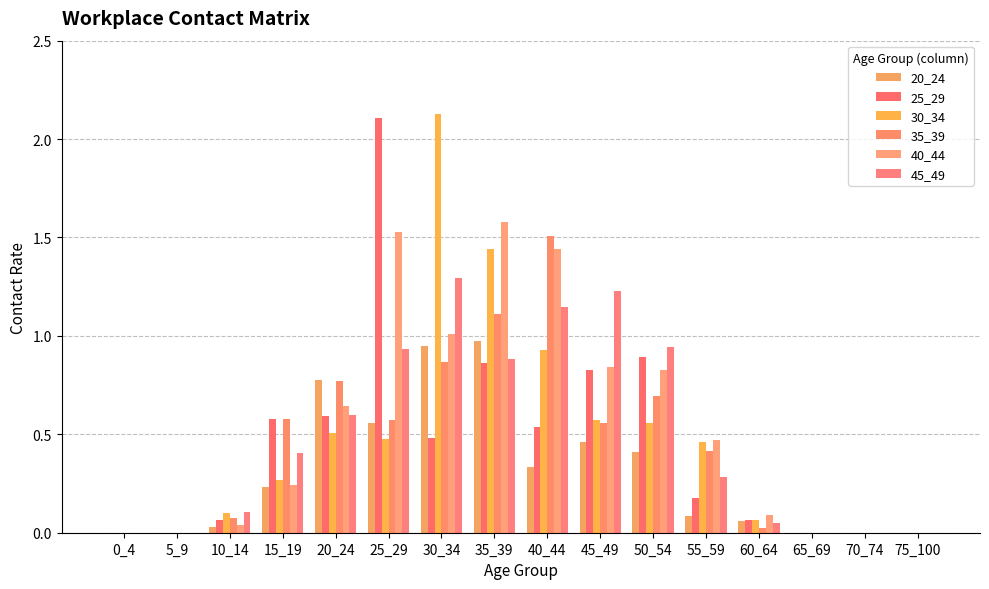

Rank the categories by 45_49 value from highest to lowest.

30_34, 45_49, 40_44, 50_54, 25_29, 35_39, 20_24, 15_19, 55_59, 10_14, 60_64, 0_4, 5_9, 65_69, 70_74, 75_100